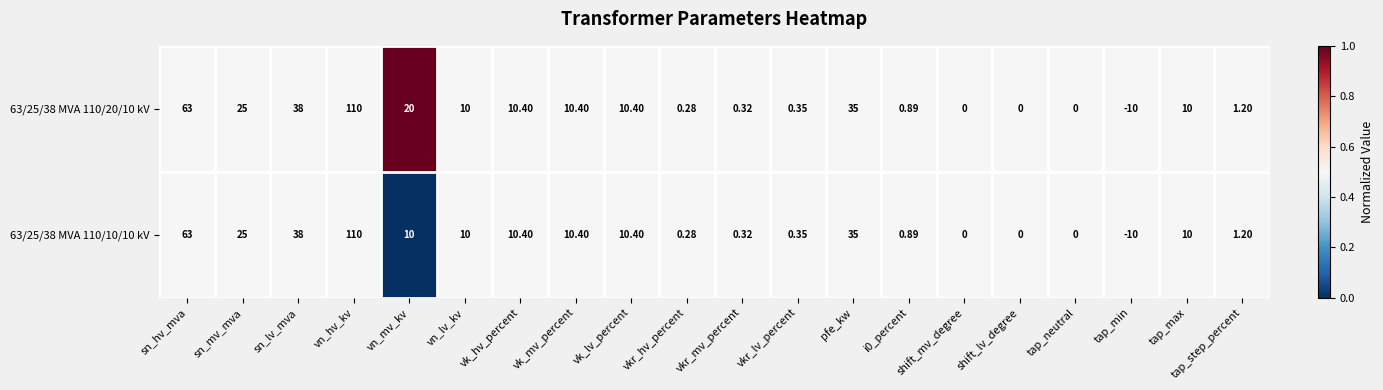

What is the total value across all series at vkr_mv_percent?

0.6